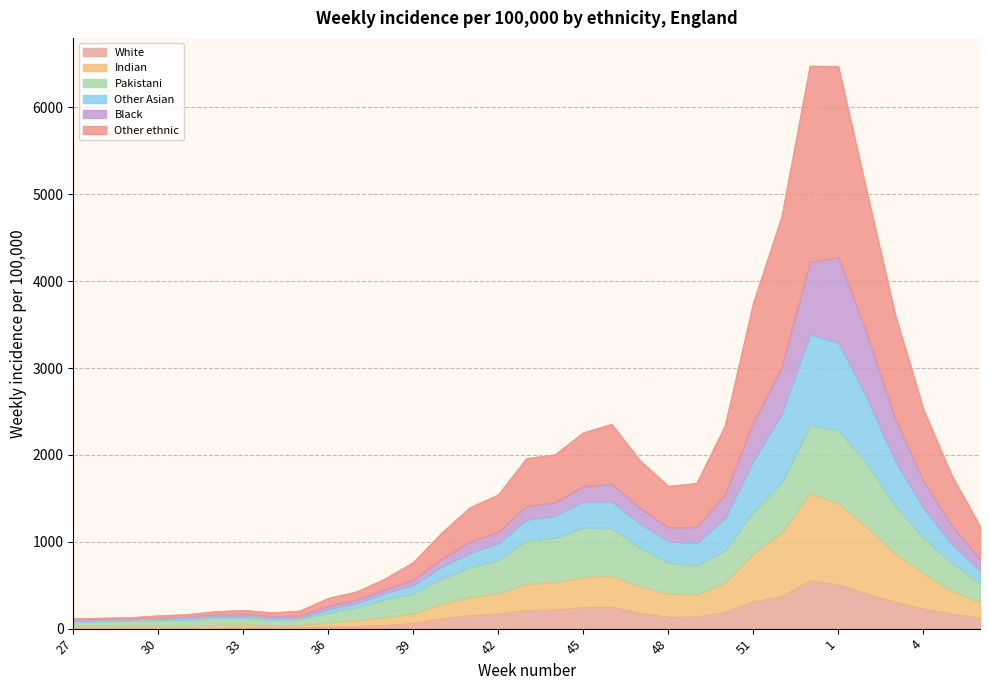

The value of Other Asian at 53 is 2404.9. True or false?

False